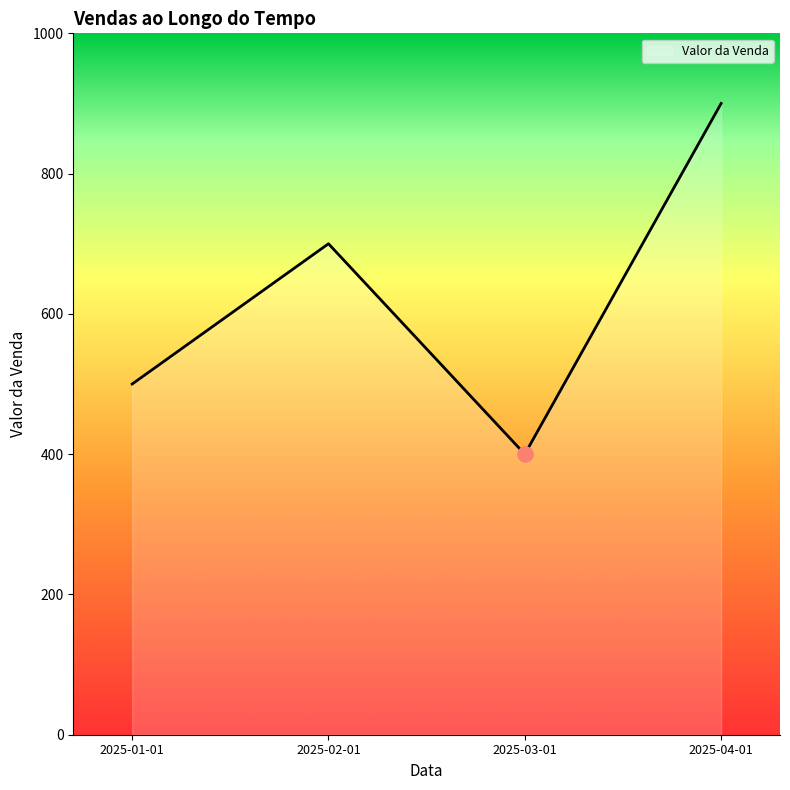

What is the change in value from 2025-02-01 to 2025-04-01?

+200